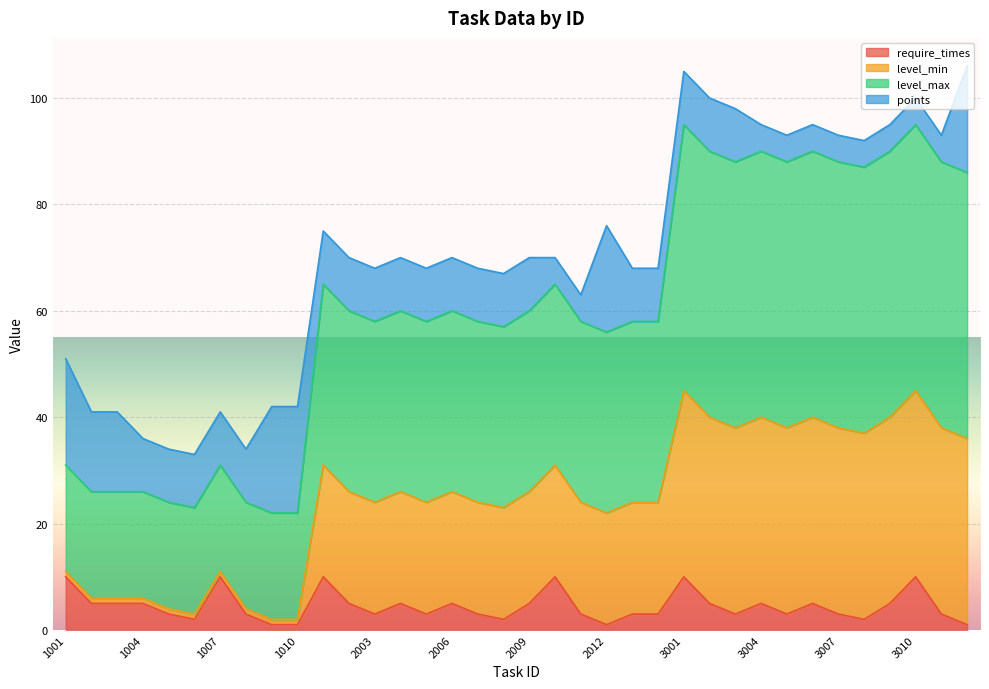

What are all the series names shown in the legend?

require_times, level_min, level_max, points